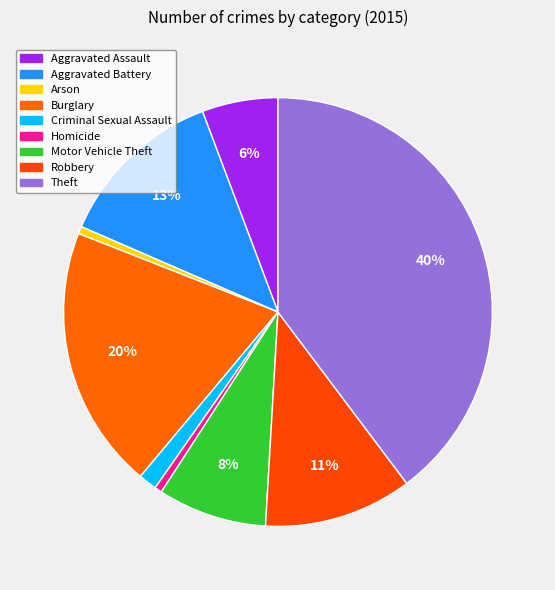

Is it true that Aggravated Assault is 6% of the pie?

True